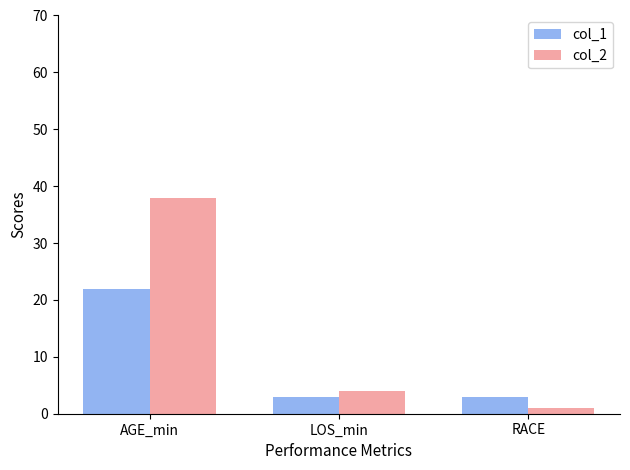

Reading left to right, transcribe all the data shown in this chart.

col_1: 22	3	3
col_2: 38	4	1